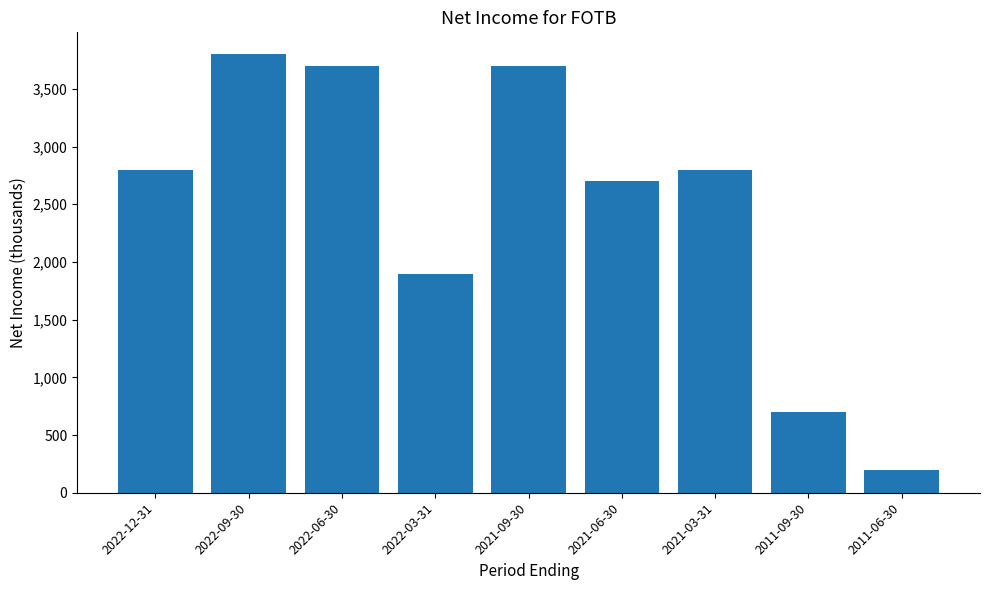

Reading left to right, extract all data points from this chart.

2022-12-31=2800	2022-09-30=3800	2022-06-30=3700	2022-03-31=1900	2021-09-30=3700	2021-06-30=2700	2021-03-31=2800	2011-09-30=700	2011-06-30=200